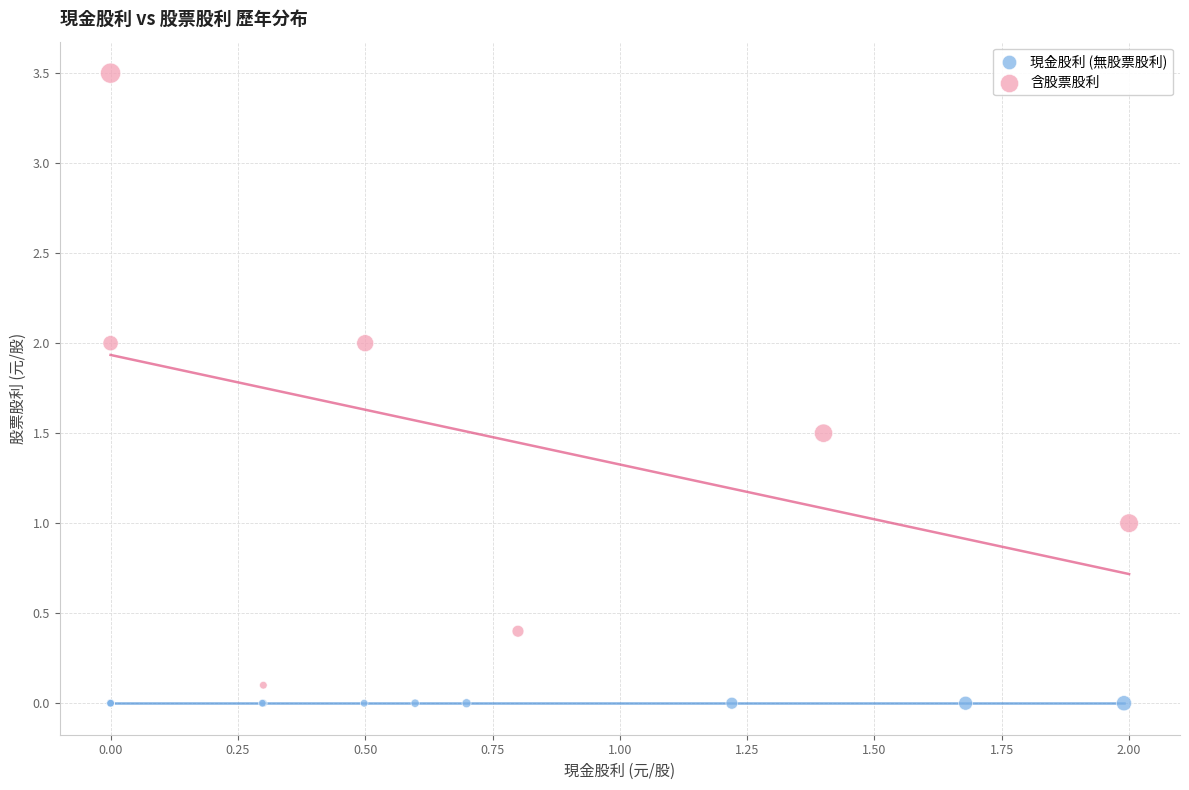

Which series contains the highest Y value?

含股票股利